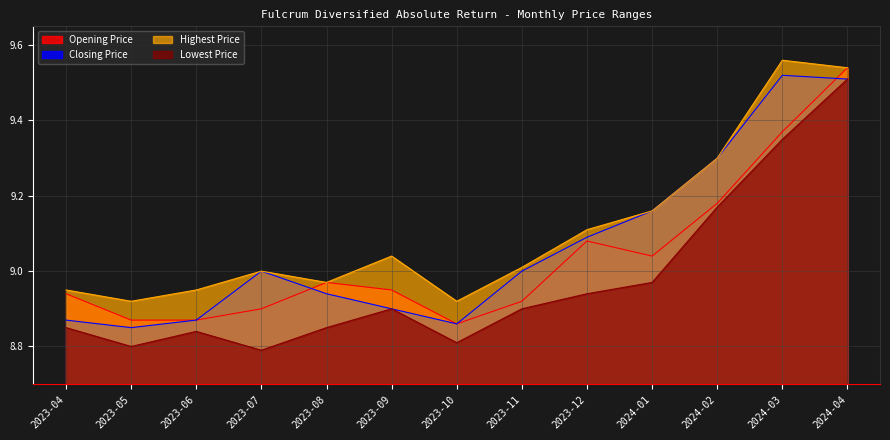

At which label does Highest Price reach its minimum?

2023-05